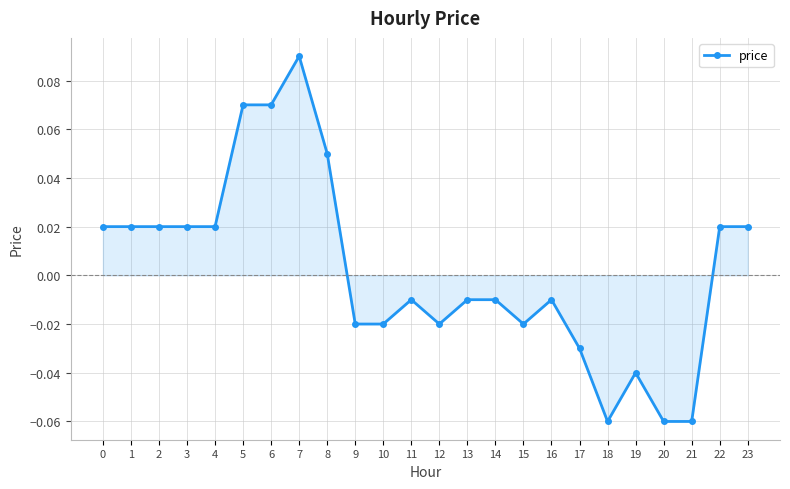

The chart shows a value of 0.0 at 8. True or false?

False